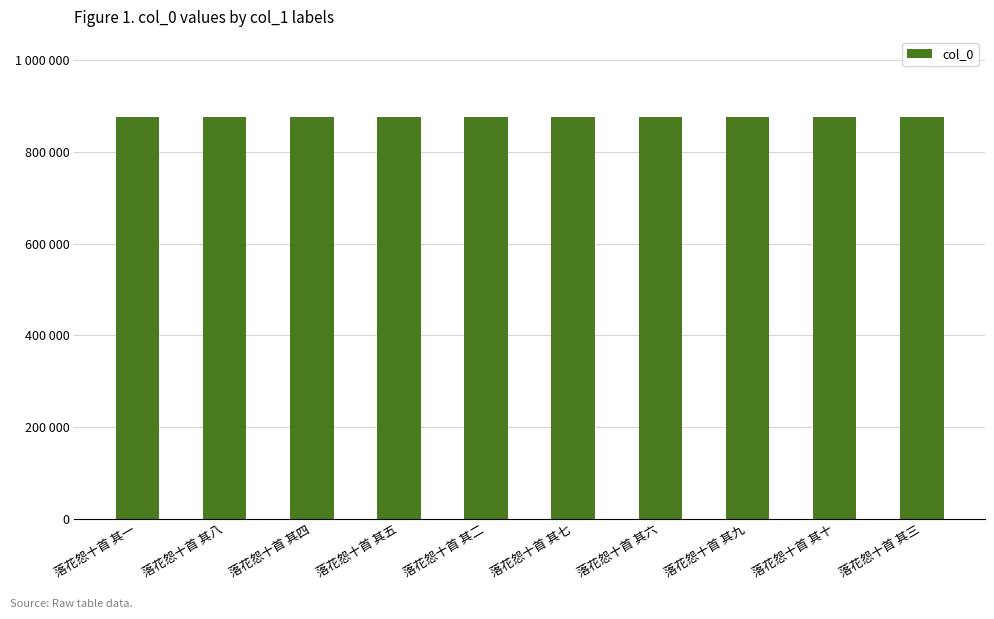

Are the bars horizontal?

No